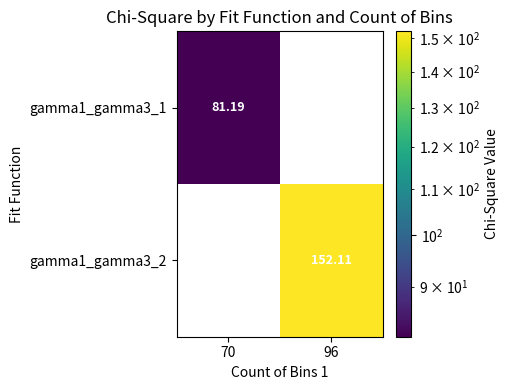

Count the number of data series in this chart.

2